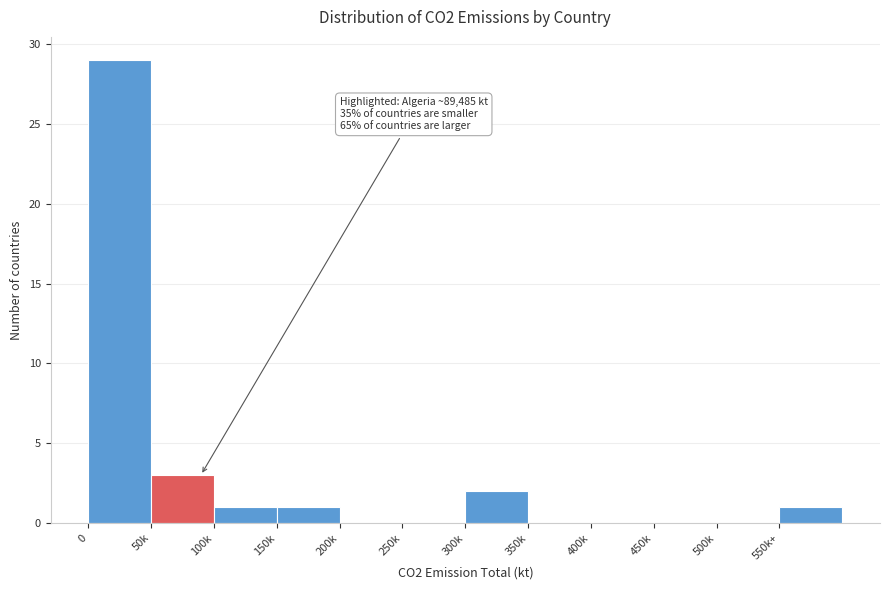

Reading left to right, list all the values displayed in this chart.

0=29	50k=3	100k=1	150k=1	200k=0	250k=0	300k=2	350k=0	400k=0	450k=0	500k=0	550k+=1